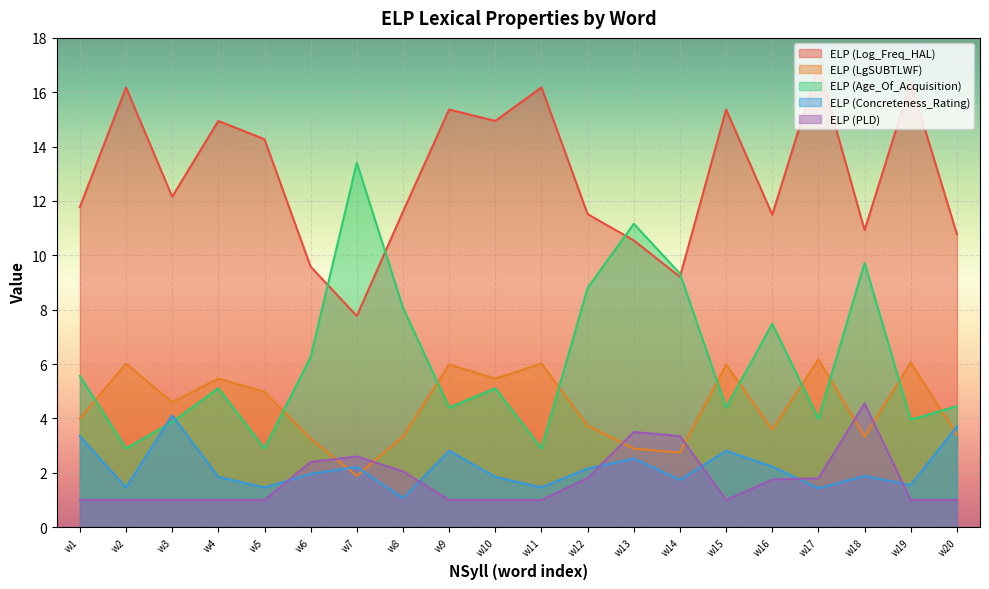

Where is the first local maximum for ELP (Age_Of_Acquisition)?

w4